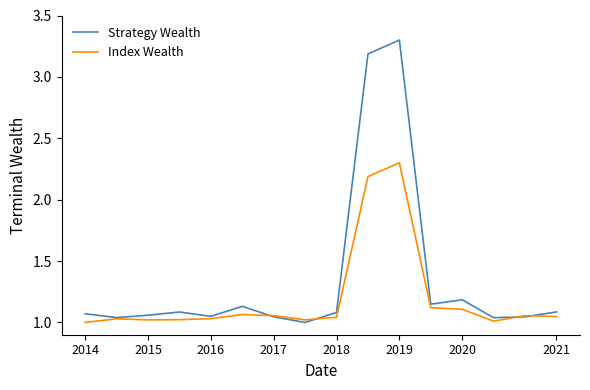

Which series has the largest range (max minus min)?

Strategy Wealth